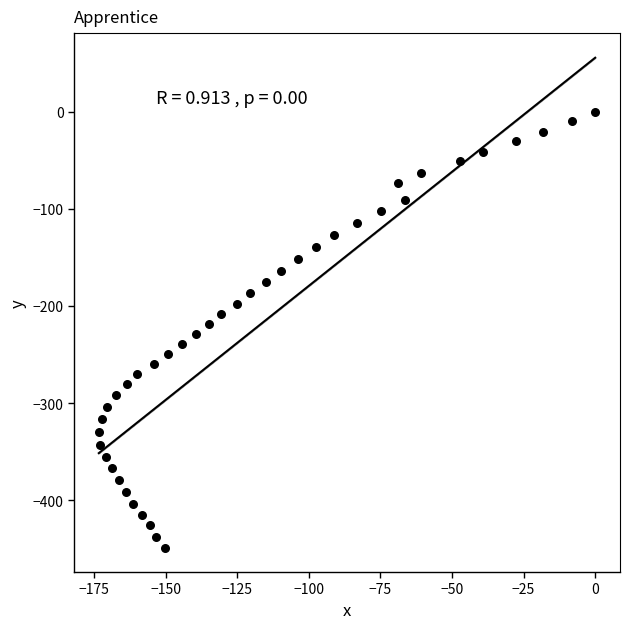

What is the range of Y values (max minus min)?

448.8